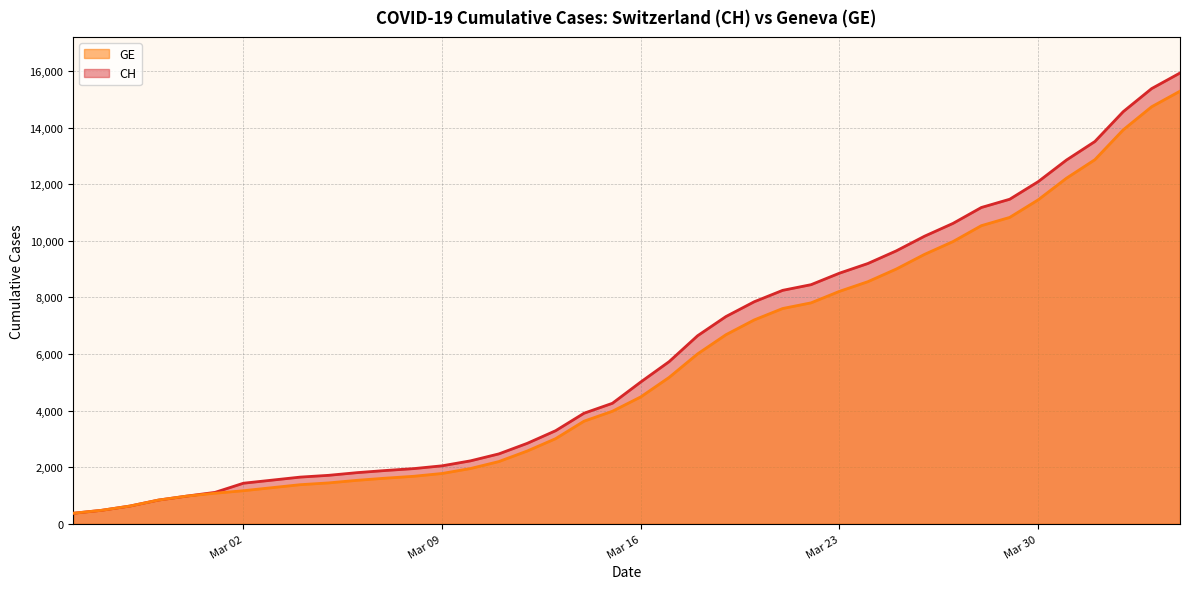

How many data points does each series have?

40